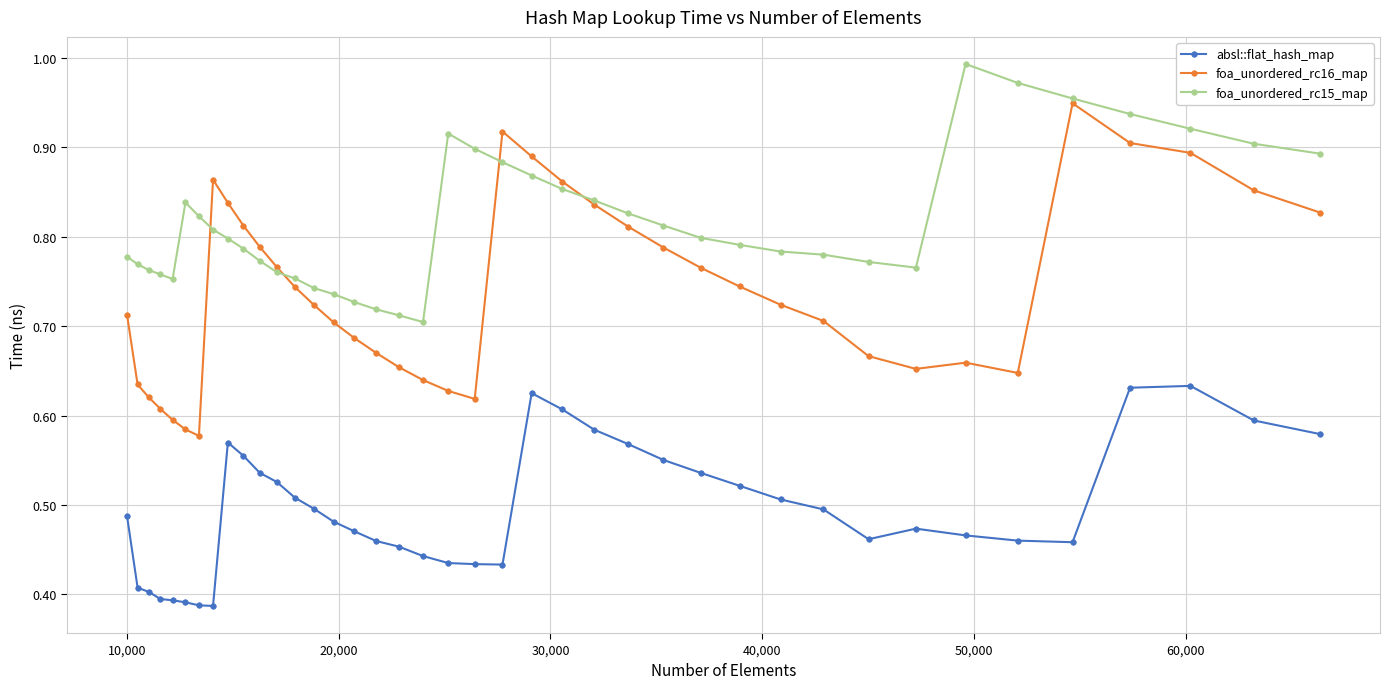

List the series in order of their peak value, highest first.

foa_unordered_rc15_map, foa_unordered_rc16_map, absl::flat_hash_map